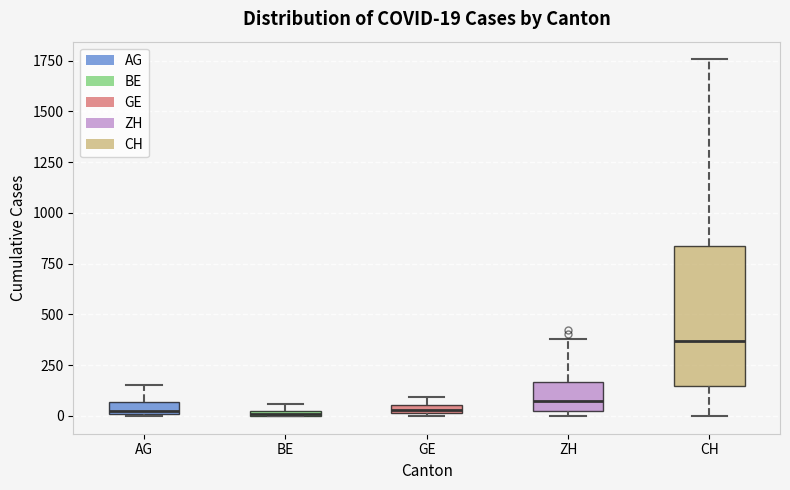

Comparing the boxes themselves (not the whiskers), which one is the tallest?

CH